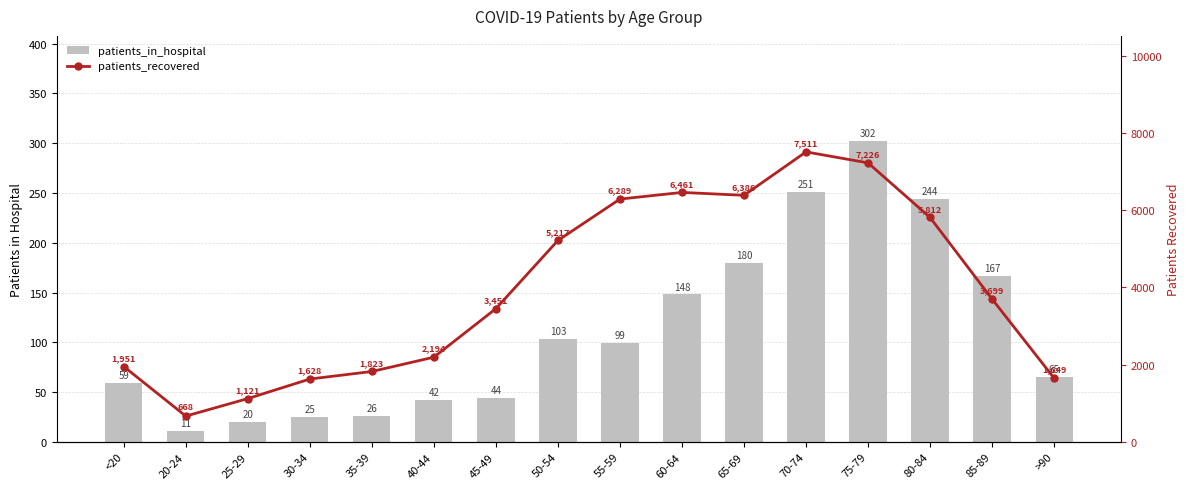

The patients_in_hospital series shows 70 at 45-49. True or false?

False